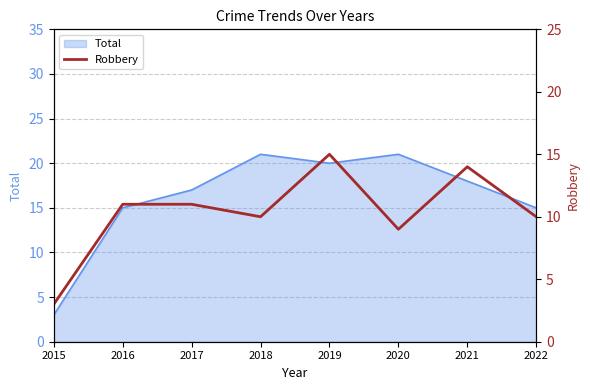

How many interior local valleys (lower than both neighbors) does the data have?

2